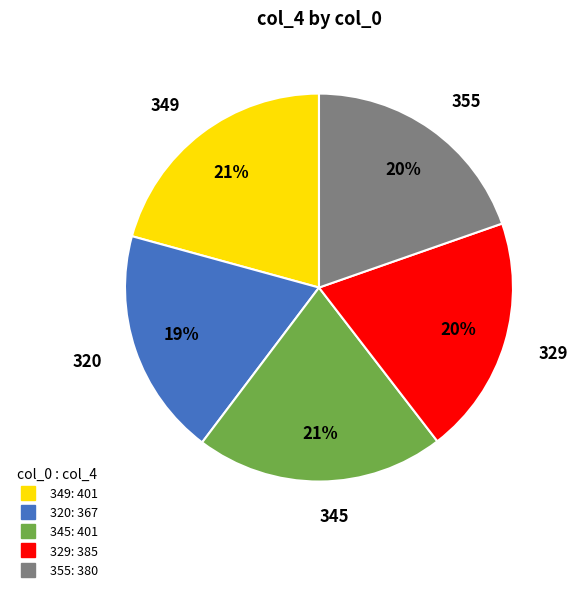

What is the smallest slice in the pie chart?

320